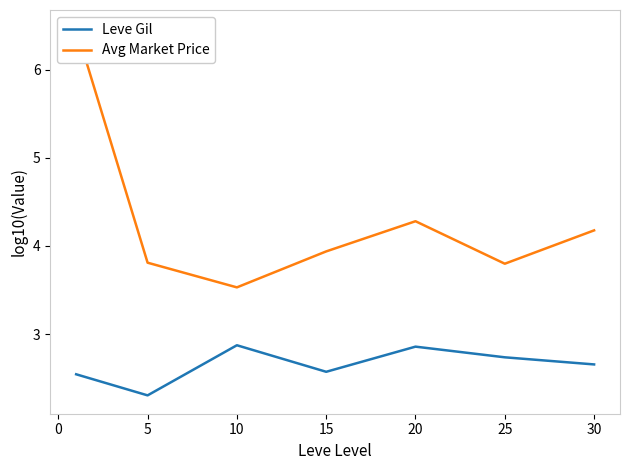

How many series are shown in this chart?

2